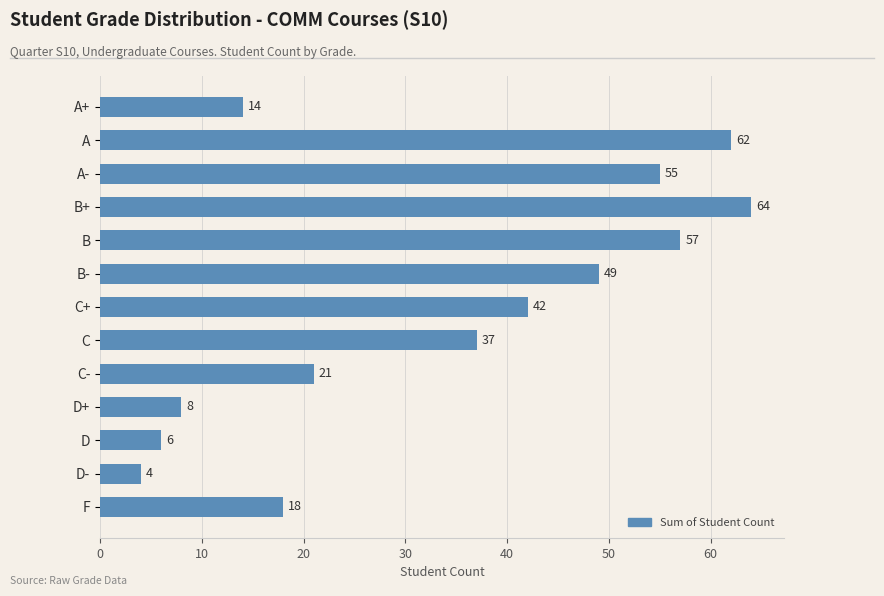

Reading top to bottom, extract all data points from this chart.

A+=14	A=62	A-=55	B+=64	B=57	B-=49	C+=42	C=37	C-=21	D+=8	D=6	D-=4	F=18